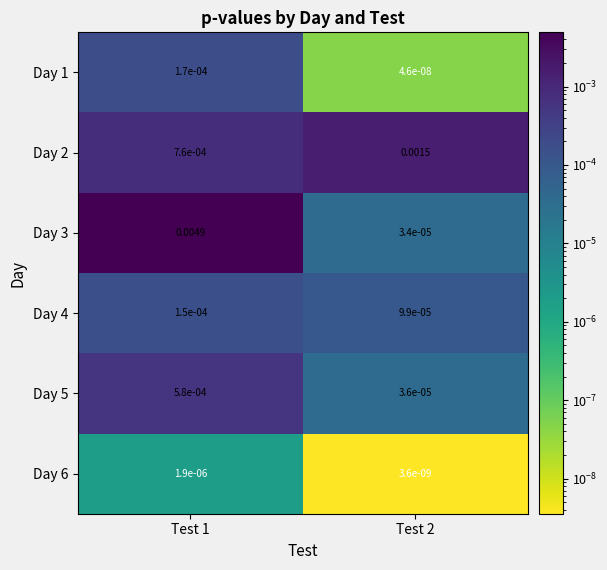

Is the value of Day 2 at Test 1 greater than the value of Day 3 at Test 1?

No